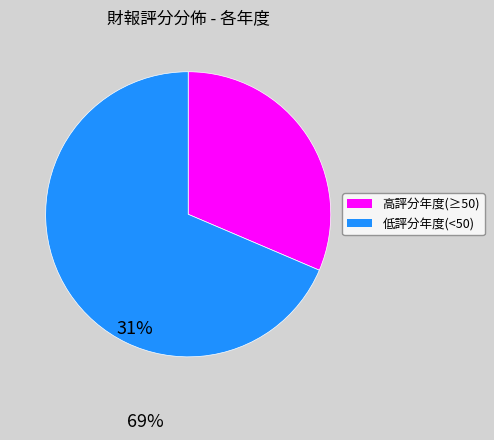

Is there a majority slice in this chart?

Yes